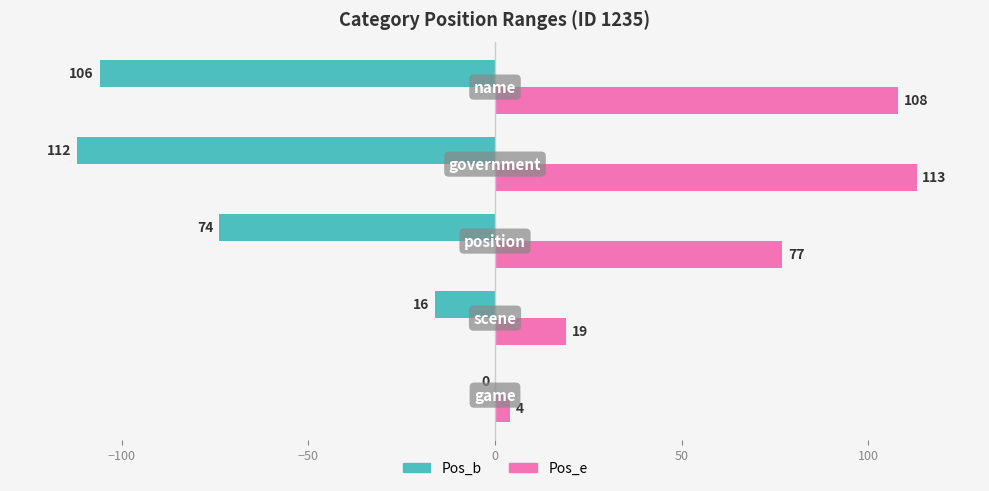

What is the sum of all Pos_e values?

321